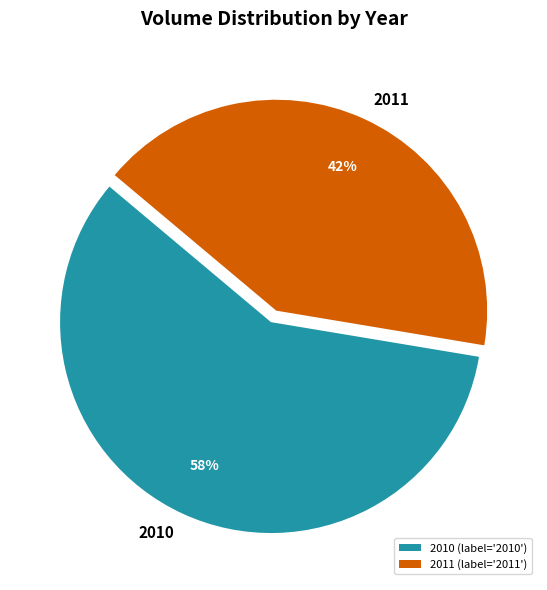

To the nearest percent, what is the average slice percentage?

50%